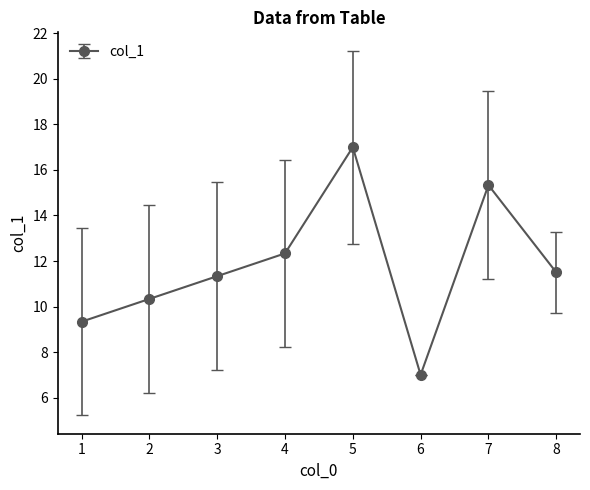

The value at 3 is 5.5. True or false?

False